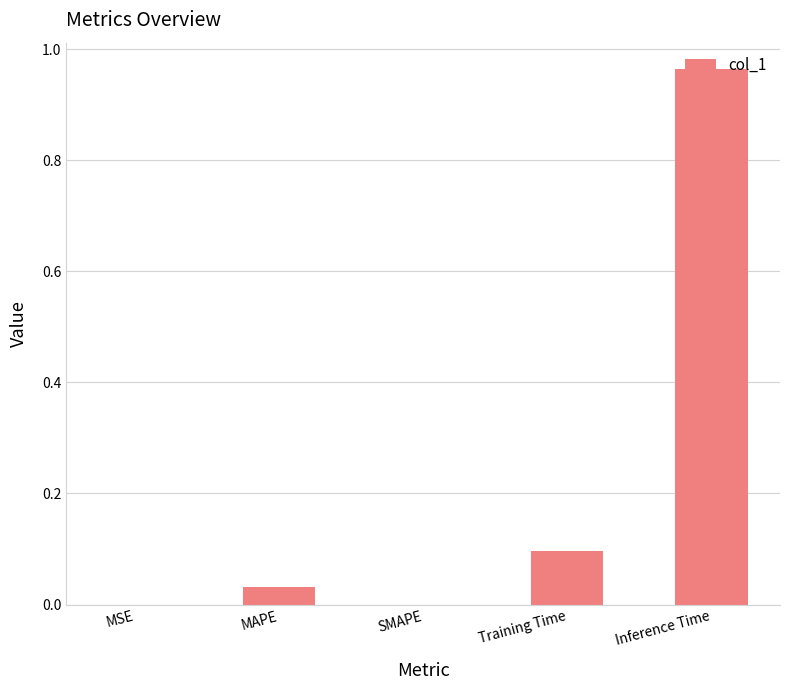

The chart shows a value of 0.3 at SMAPE. True or false?

False